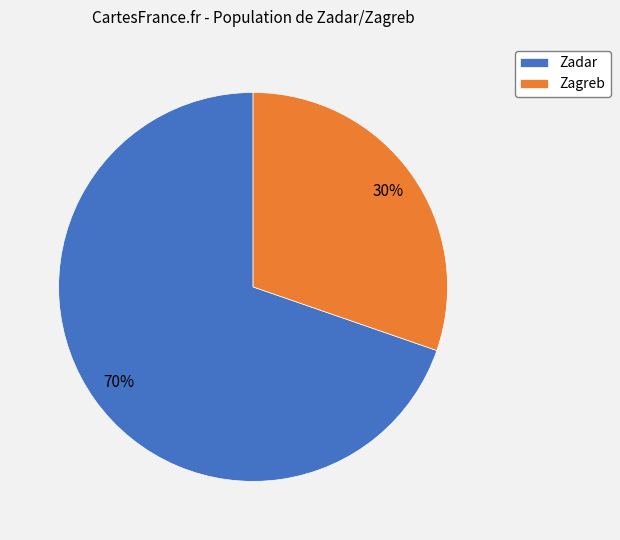

True or false: Zadar accounts for 64% of the total.

False